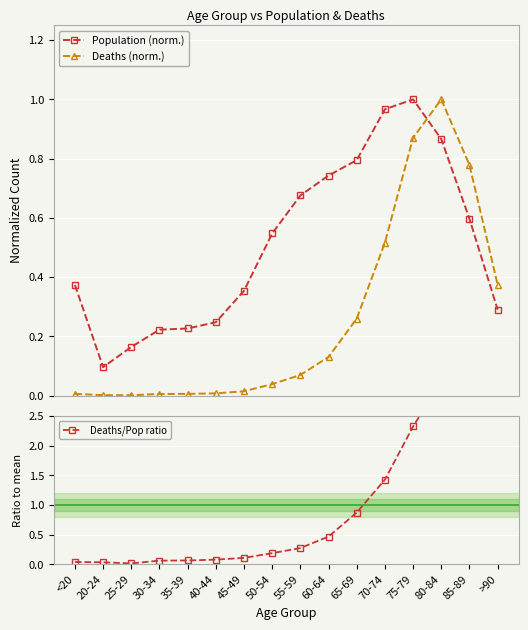

At which category does Deaths/Pop ratio reach its first local valley?

25-29